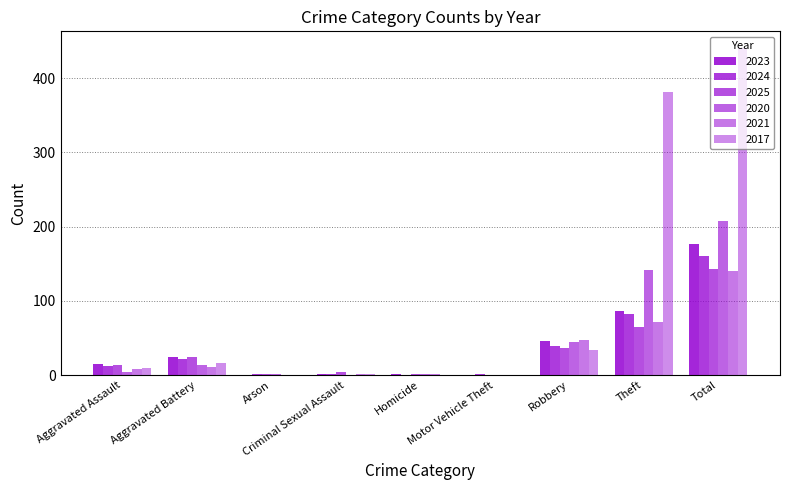

Between Robbery and Motor Vehicle Theft, which is larger?

Robbery